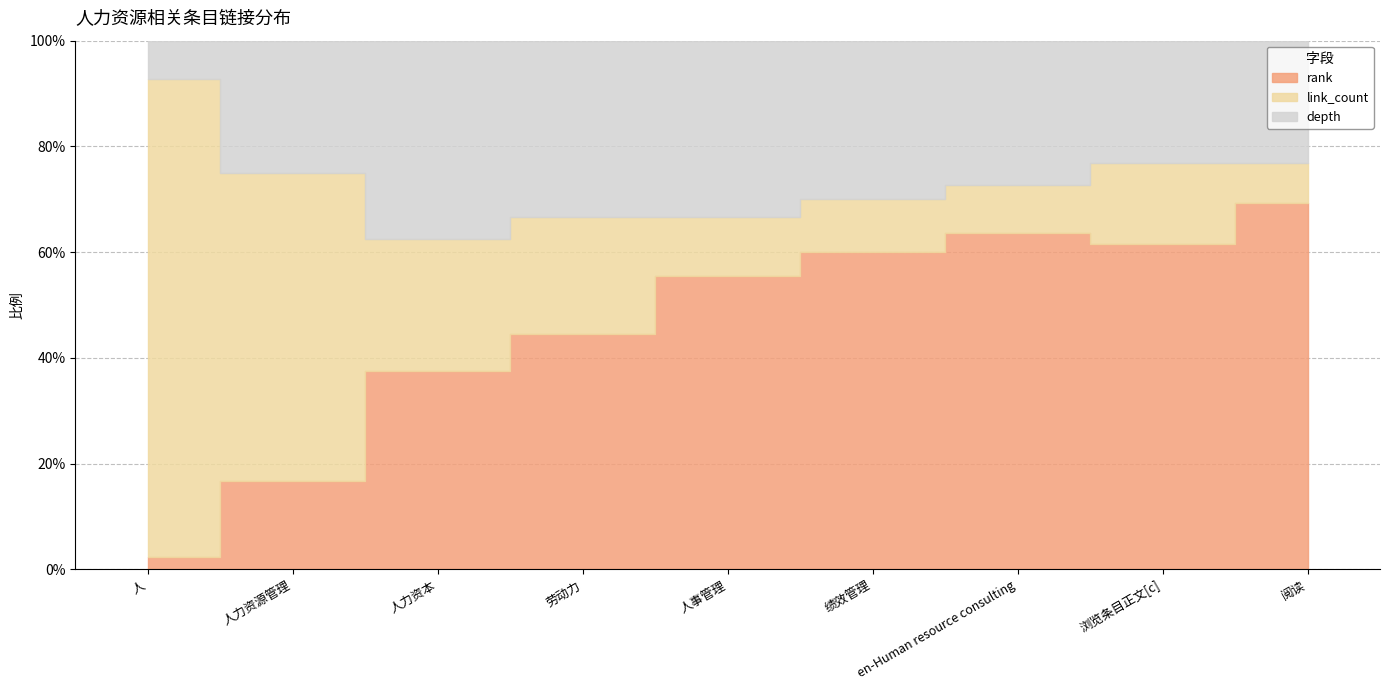

True or false: link_count and rank cross at least once.

True